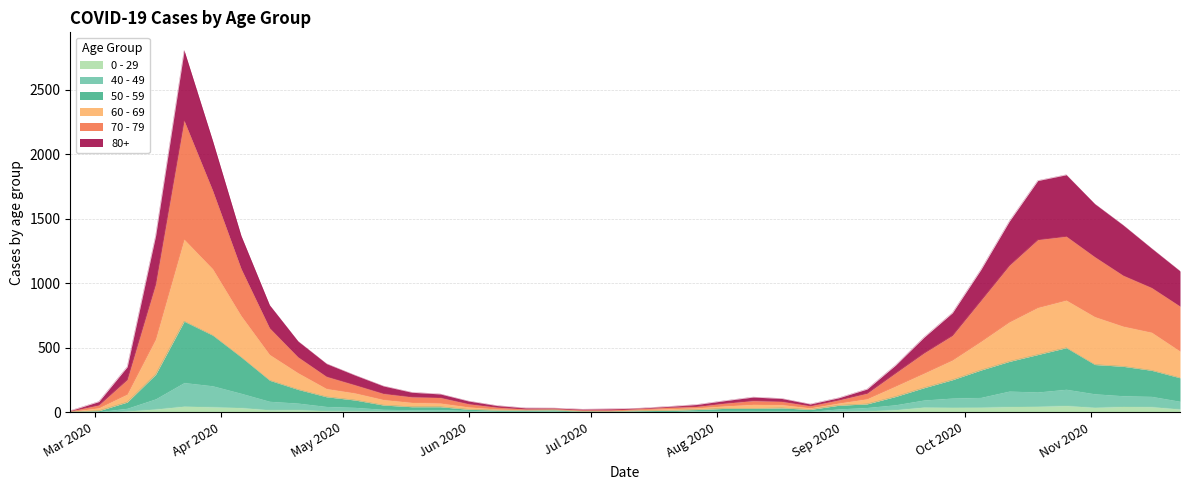

True or false: 50 - 59 and 60 - 69 cross at least once.

False